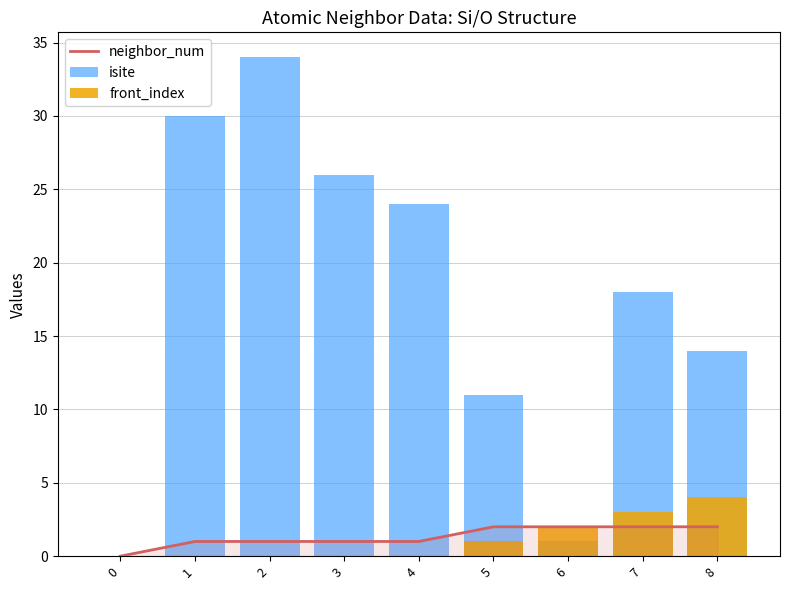

Reading right to left, what are all the values shown in this chart?

neighbor_num: 8=2	7=2	6=2	5=2	4=1	3=1	2=1	1=1	0=0
isite: 8=14	7=18	6=1	5=11	4=24	3=26	2=34	1=30	0=0
front_index: 8=4	7=3	6=2	5=1	4=0	3=0	2=0	1=0	0=0